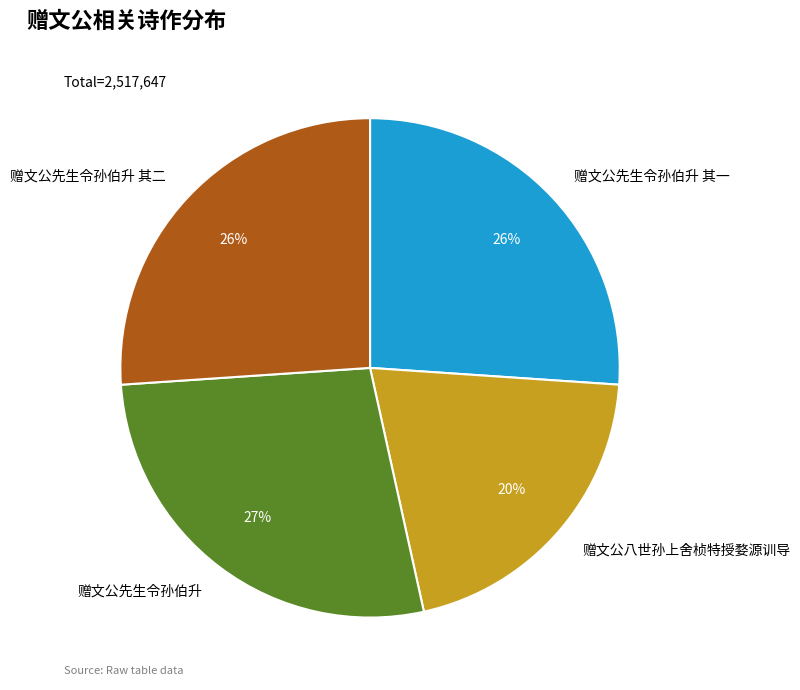

True or false: 赠文公先生令孙伯升 其一 accounts for 26% of the total.

True